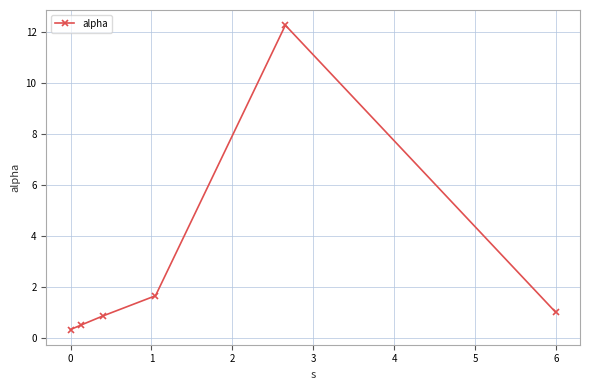

Reading right to left, transcribe all the data shown in this chart.

1.0	12.3	1.6	0.9	0.5	0.3